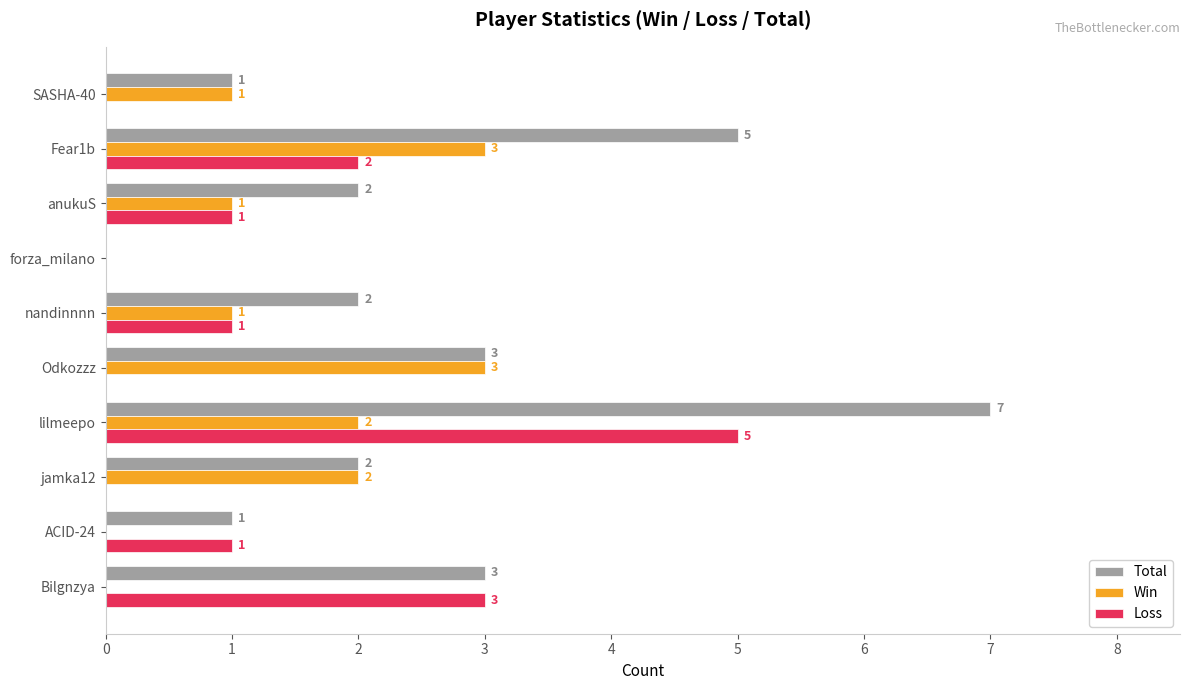

What is the greatest value displayed?

7